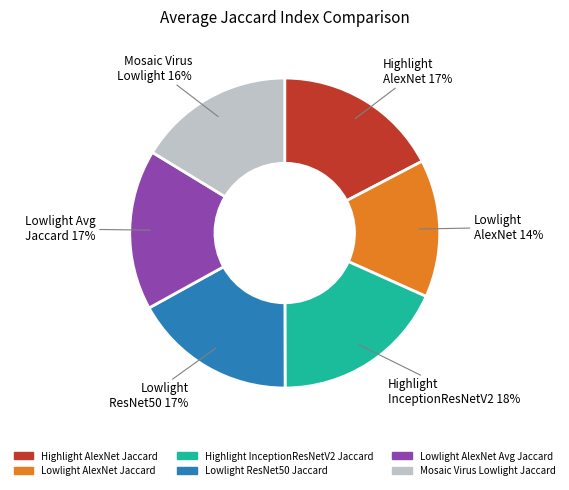

Between Mosaic Virus Lowlight Jaccard and Lowlight AlexNet Jaccard, which is larger?

Mosaic Virus Lowlight Jaccard